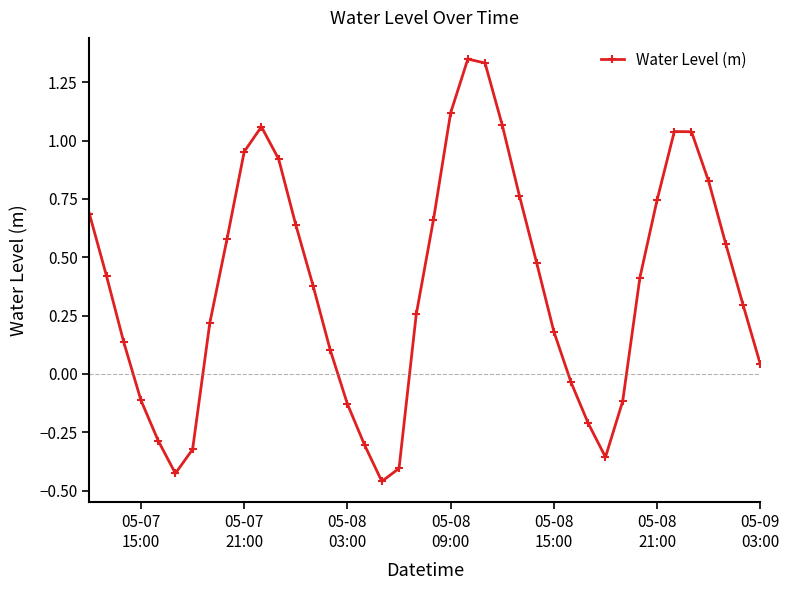

Does the chart have visible grid lines?

No